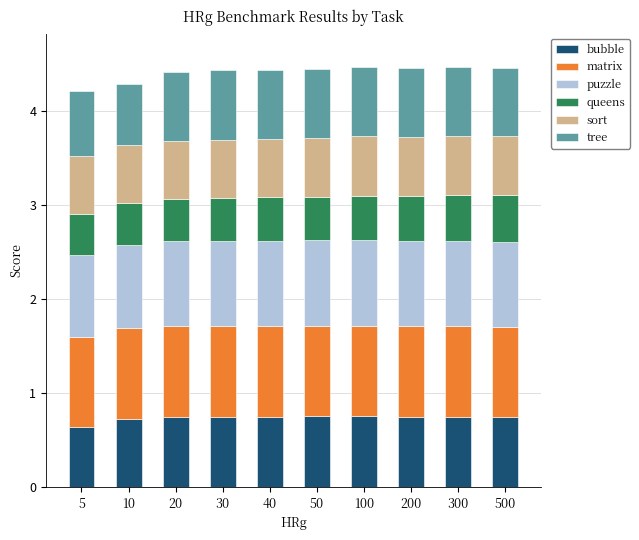

What is the minimum value for bubble?

0.6